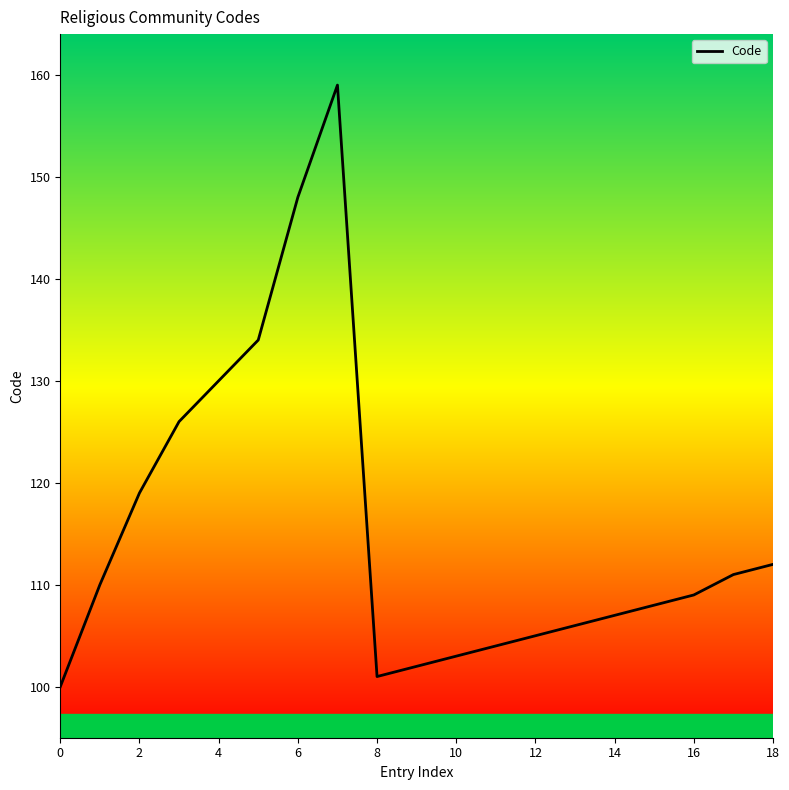

What is the greatest value displayed?

159